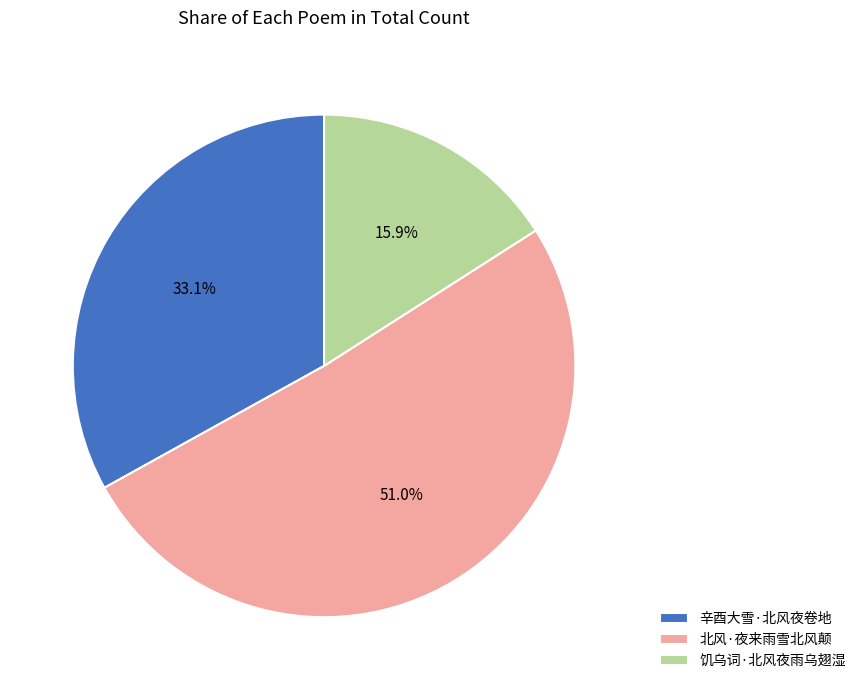

How many slices are in this pie chart?

3